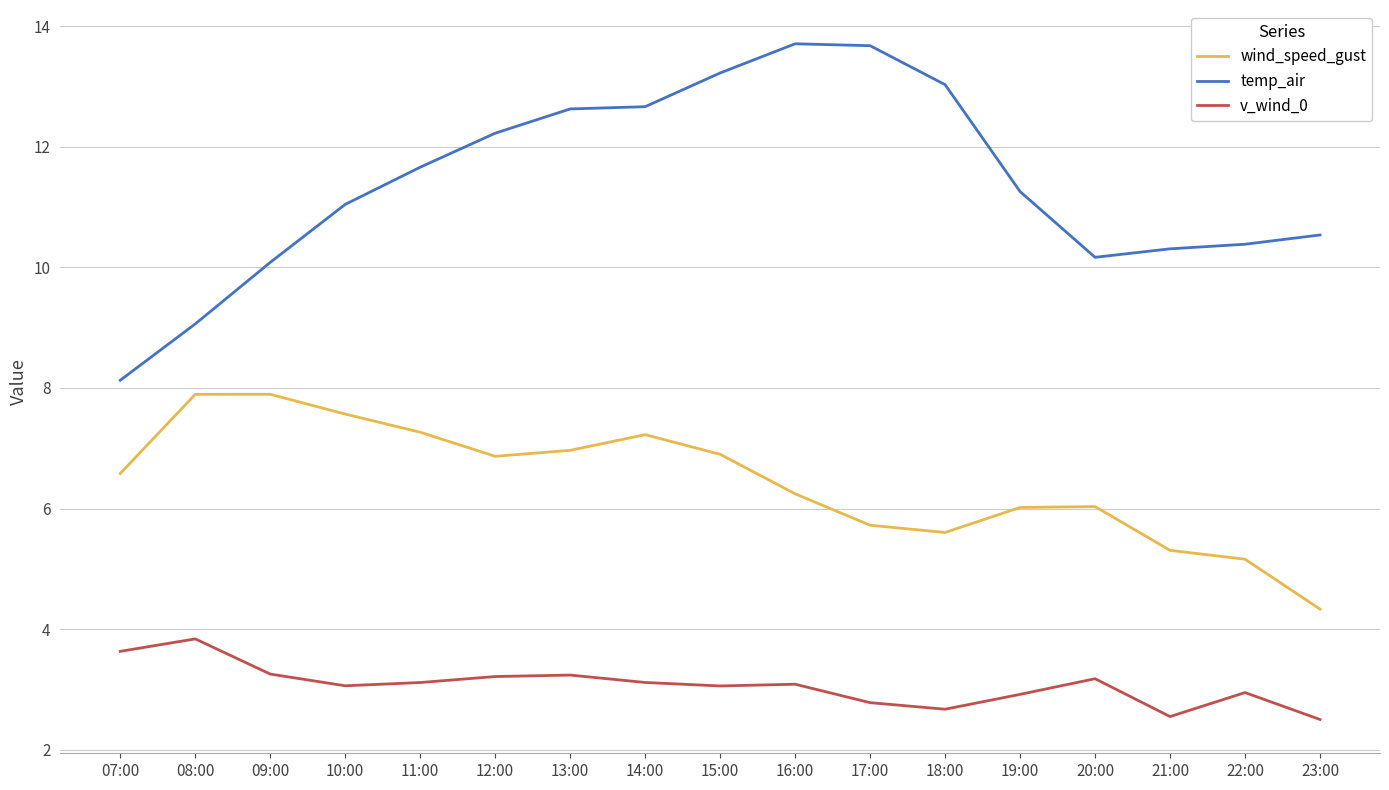

At how many categories does at least one series exceed 6?

17